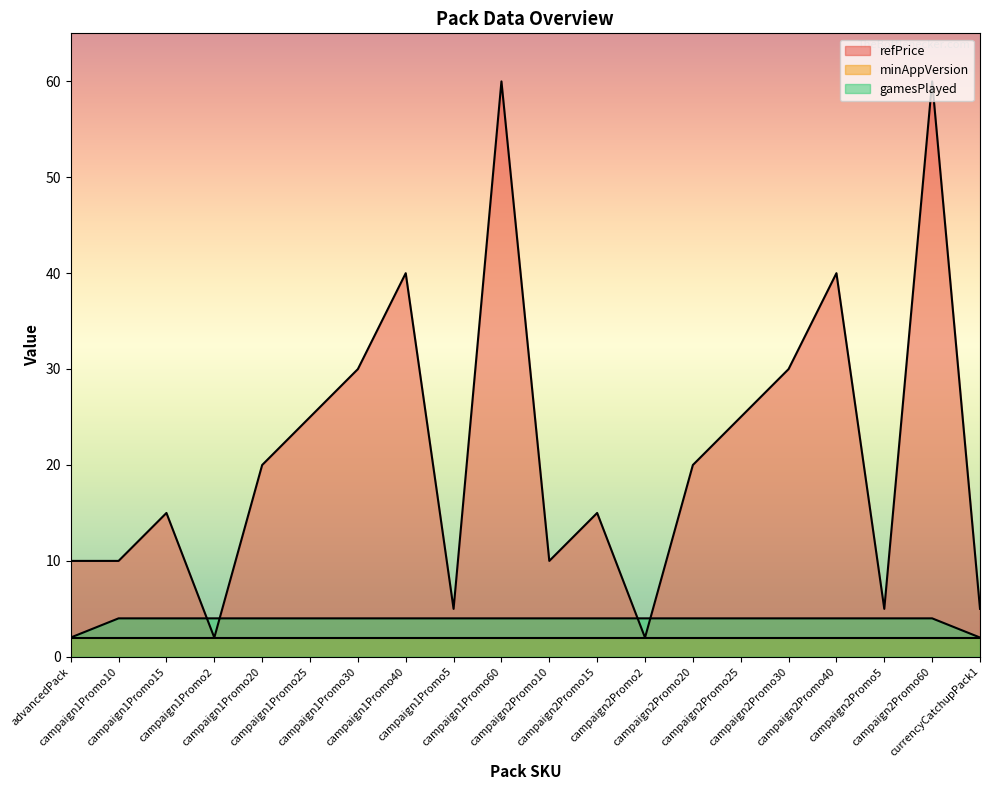

What is the difference between the refPrice values at currencyCatchupPack1 and campaign1Promo10?

5.0